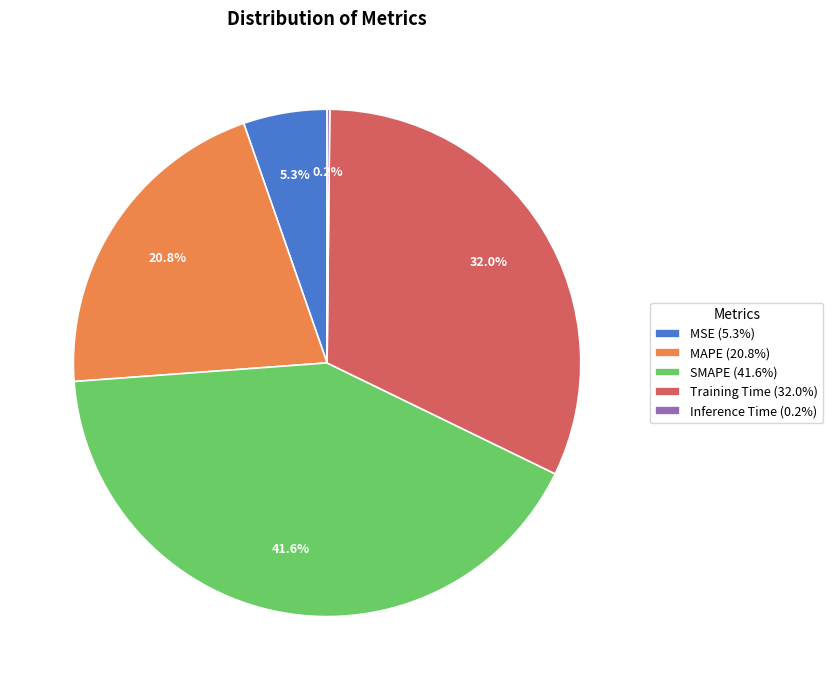

Is there a majority slice in this chart?

No